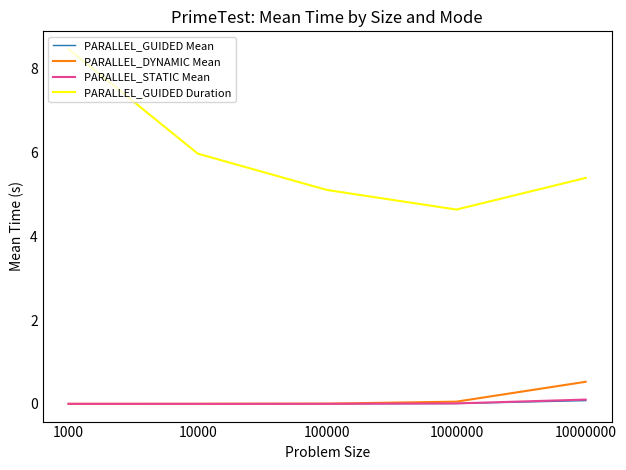

What is the lowest value of the PARALLEL_GUIDED Duration series?

4.6